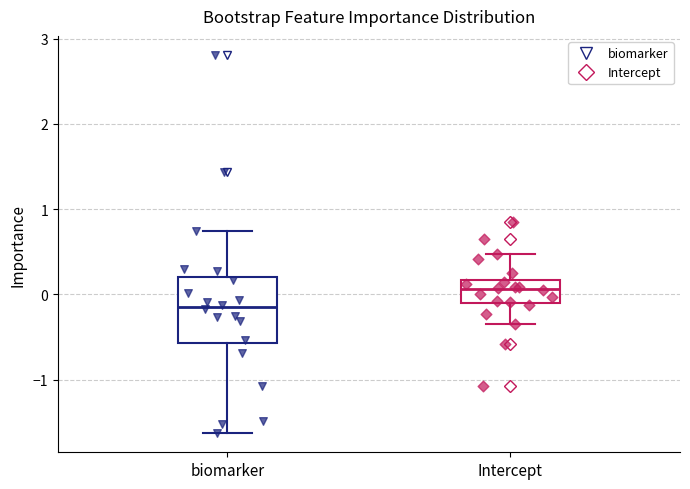

Where does the upper whisker of the box for biomarker end on the y-axis? The values are not printed on the chart, so give them approximately, as read against the axis.

0.7